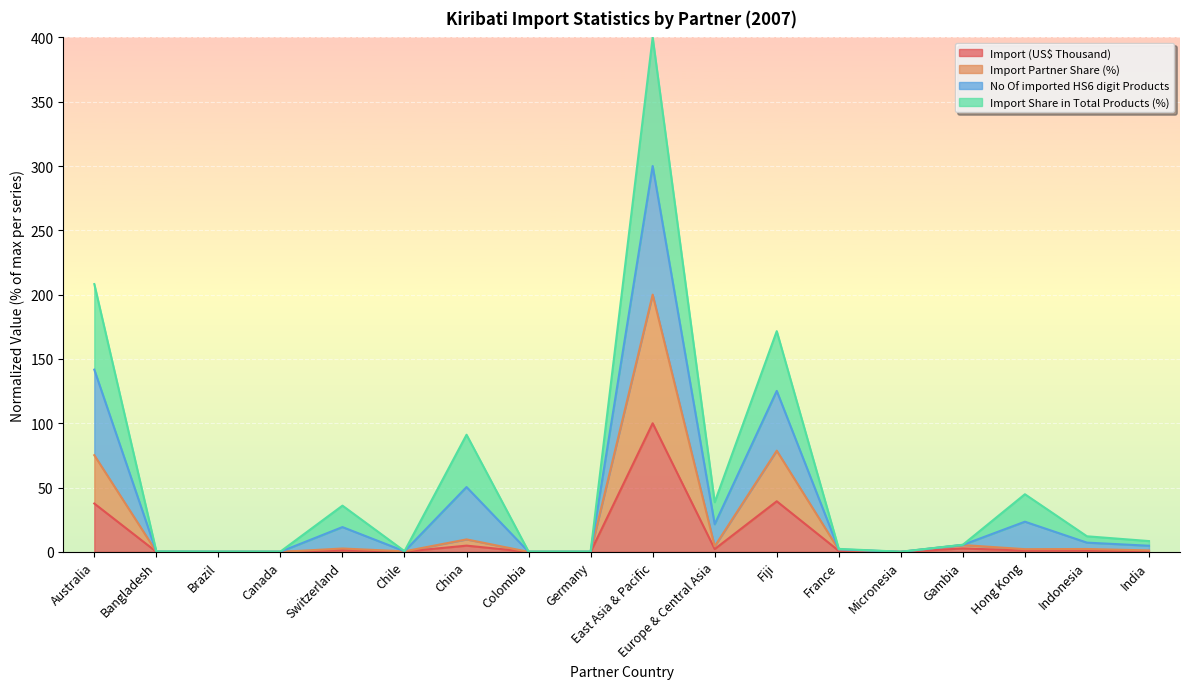

True or false: Import Partner Share (%) has a value of 0.0 at Colombia.

False